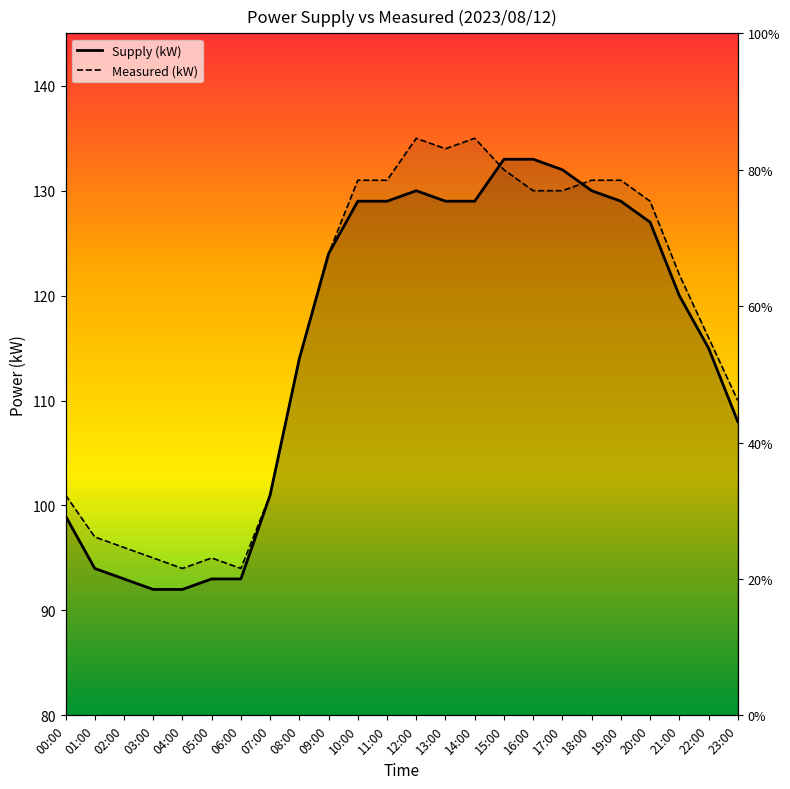

At which category does Supply (kW) reach its first local peak?

12:00